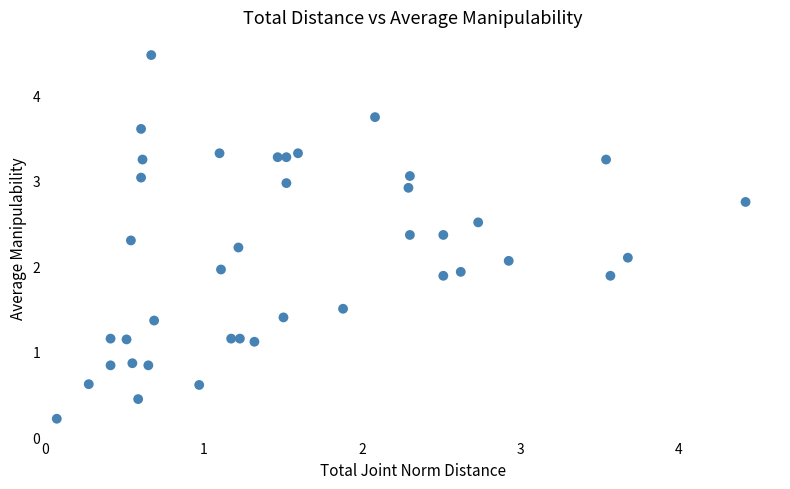

What is the range of X values (max minus min)?

4.3